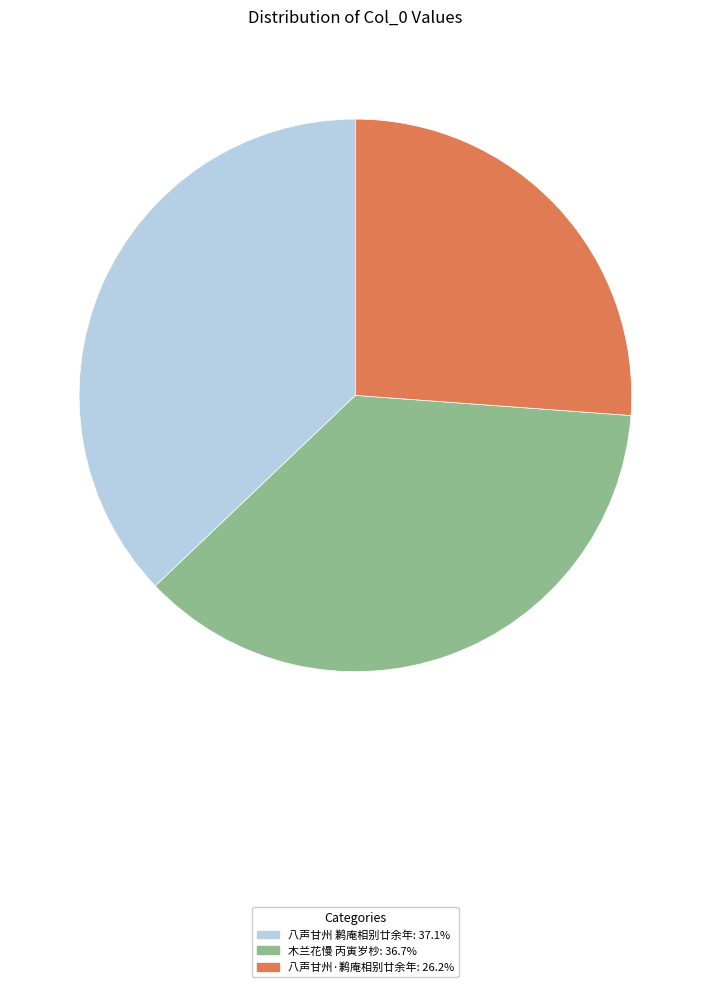

How many segments does this pie chart have?

3